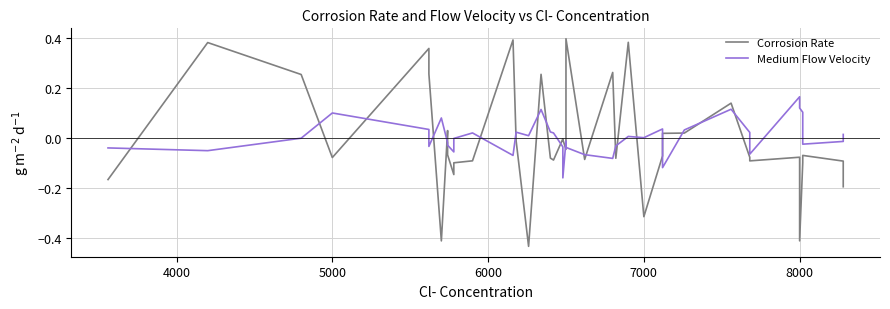

Which series has the largest total across all categories?

Medium Flow Velocity